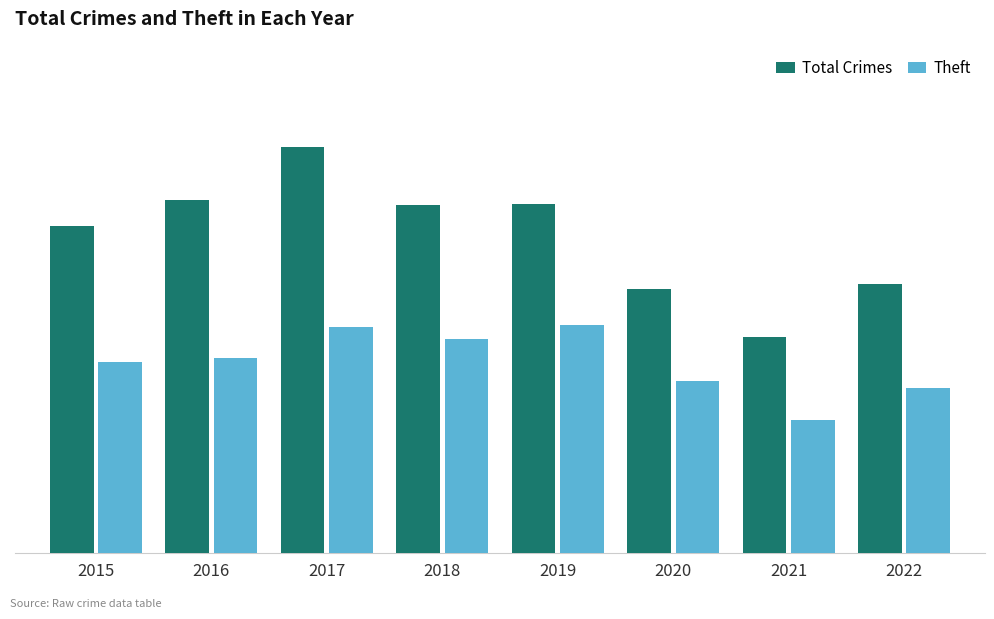

At which label does Theft reach its minimum?

2021